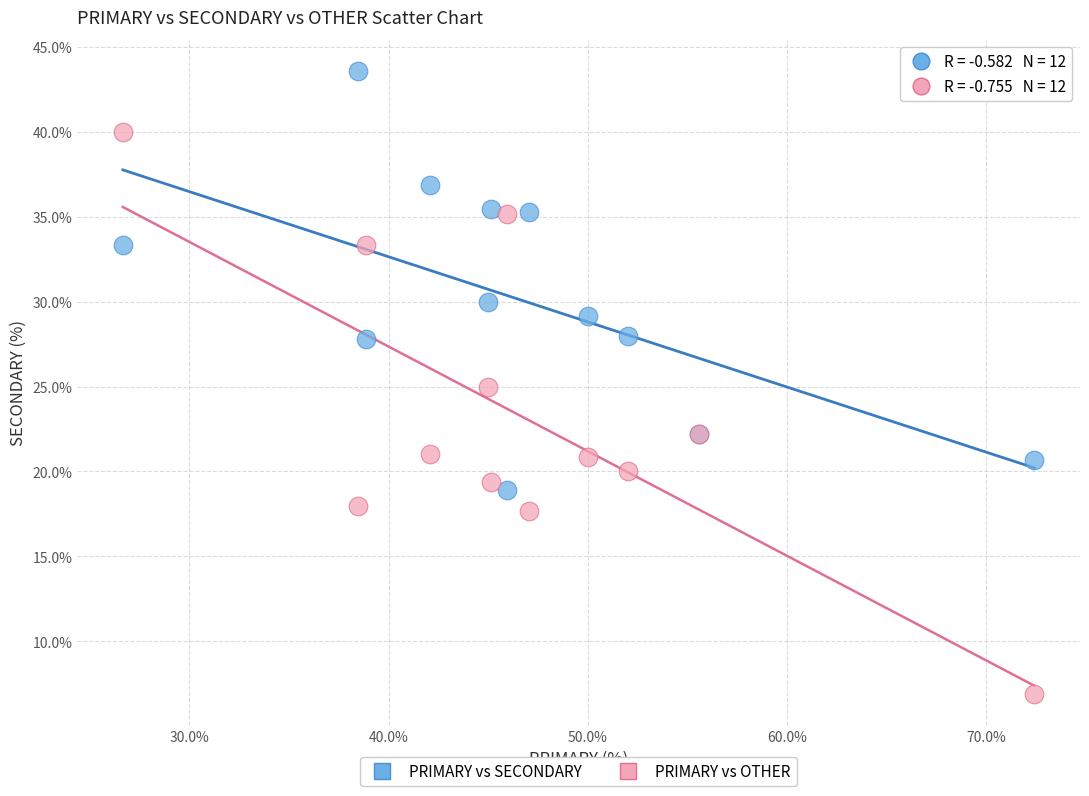

Which series has the widest spread of Y values?

PRIMARY vs OTHER